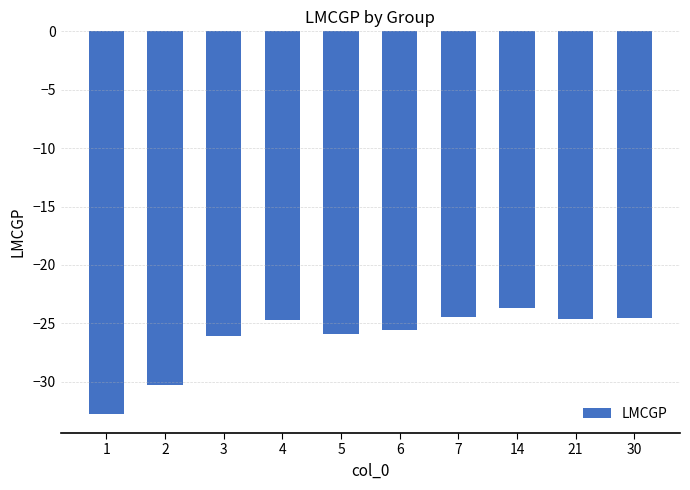

What is the difference between the second highest and minimum values?

8.3